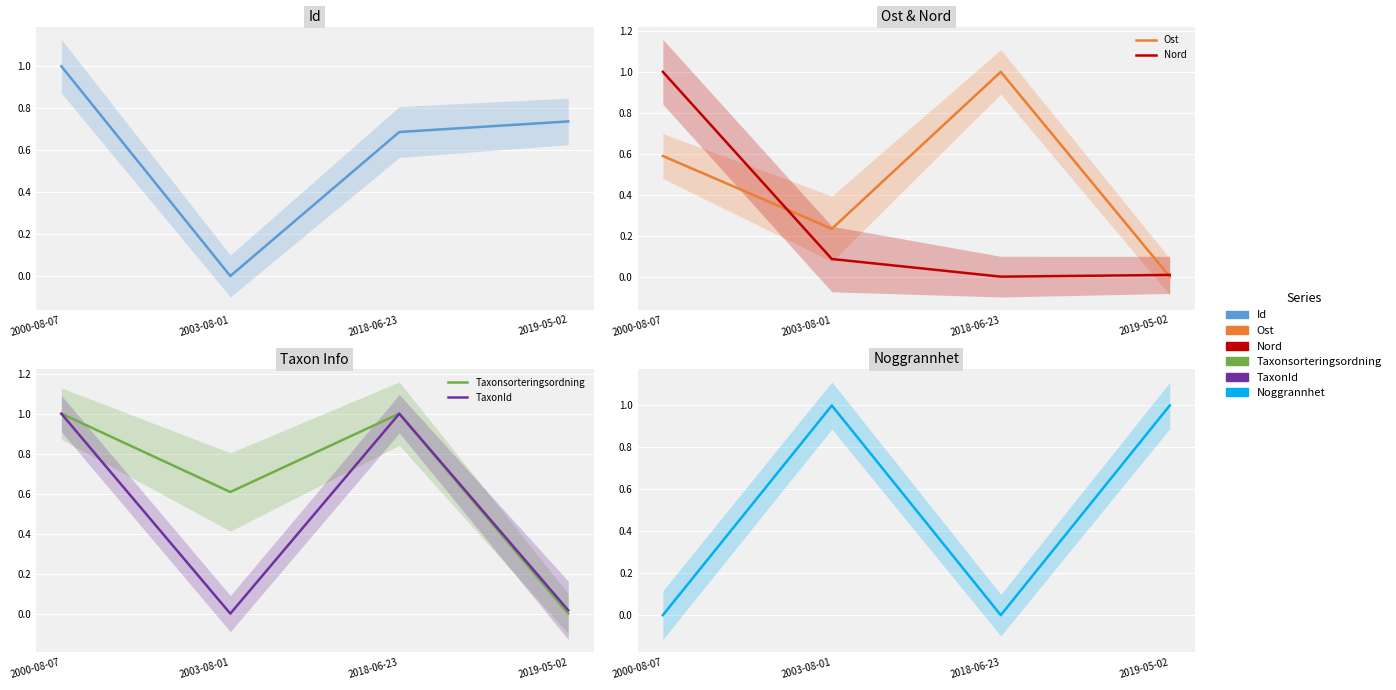

Reading left to right, extract all data points from this chart.

Id: 2000-08-07=1.0	2003-08-01=0.0	2018-06-23=0.7	2019-05-02=0.7
Ost: 2000-08-07=0.6	2003-08-01=0.2	2018-06-23=1.0	2019-05-02=0.0
Nord: 2000-08-07=1.0	2003-08-01=0.1	2018-06-23=0.0	2019-05-02=0.0
Taxonsorteringsordning: 2000-08-07=1.0	2003-08-01=0.6	2018-06-23=1.0	2019-05-02=0.0
TaxonId: 2000-08-07=1.0	2003-08-01=0.0	2018-06-23=1.0	2019-05-02=0.0
Noggrannhet: 2000-08-07=0.0	2003-08-01=1.0	2018-06-23=0.0	2019-05-02=1.0